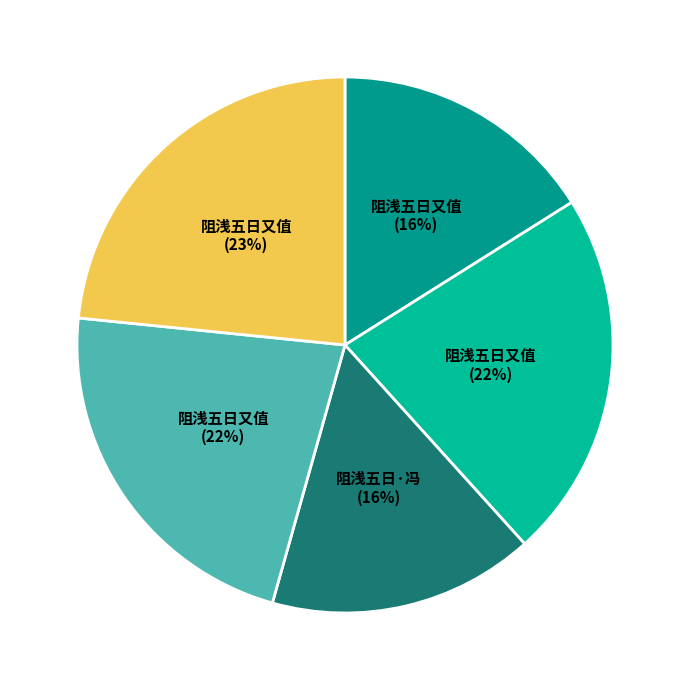

How many segments does this pie chart have?

5